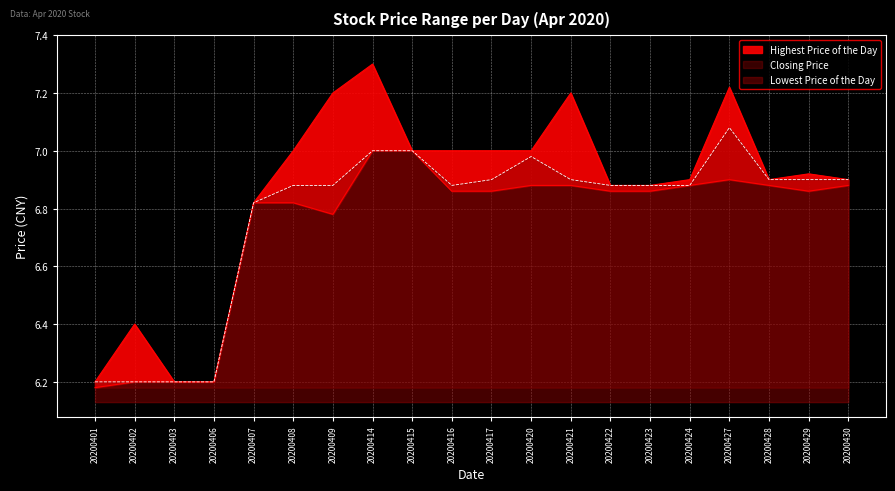

At how many categories does at least one series exceed 6?

20